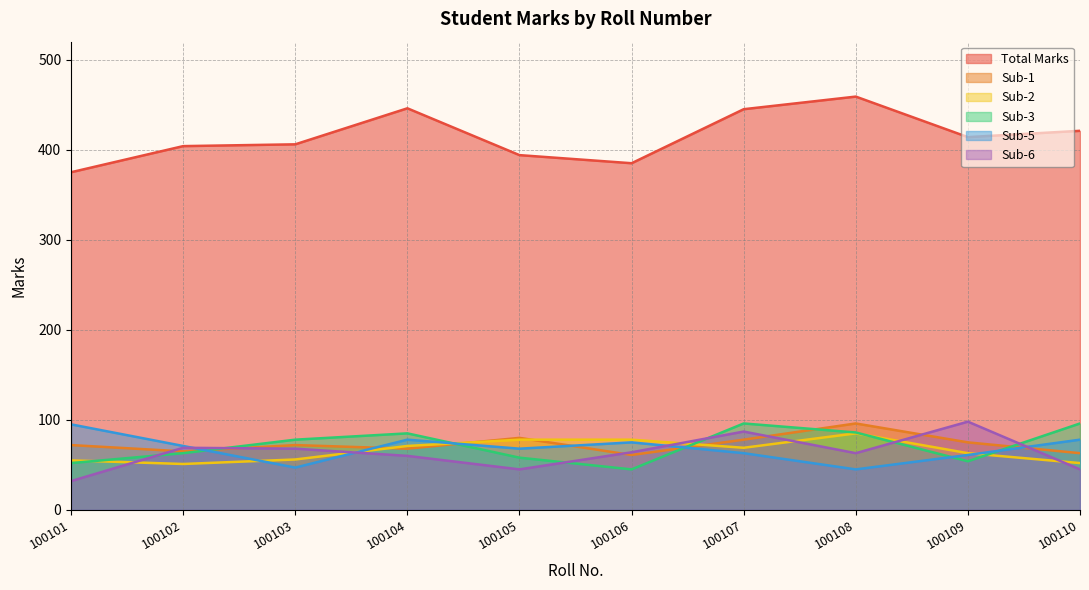

What is the sum of the Sub-6 values at 100109 and 100103?

166